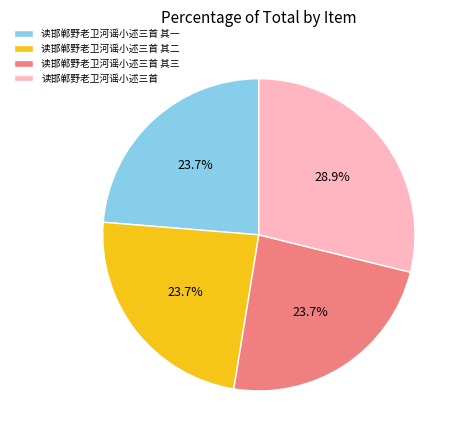

What is the largest slice in the pie chart?

读邯郸野老卫河谣小述三首